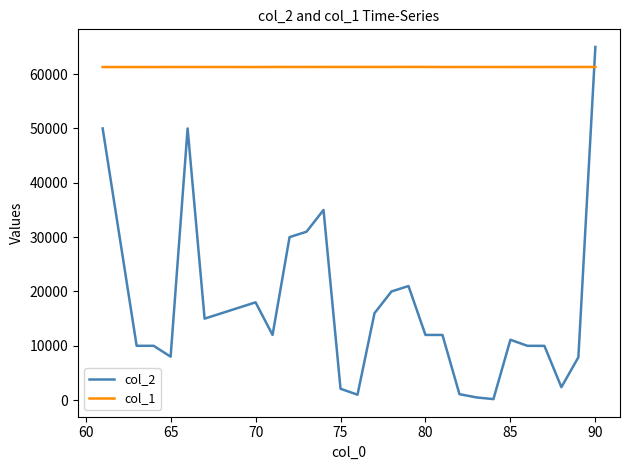

Which series has the largest total across all categories?

col_1